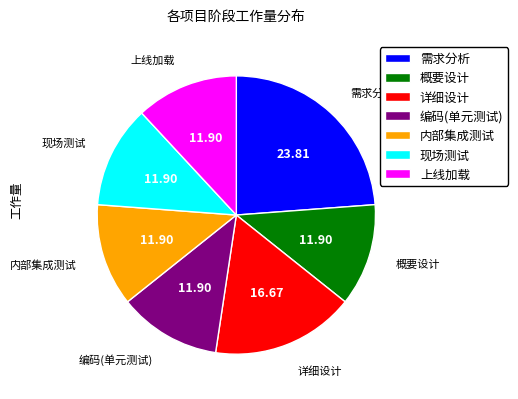

Approximately how many times larger is the value at 现场测试 compared to 内部集成测试?

1.0